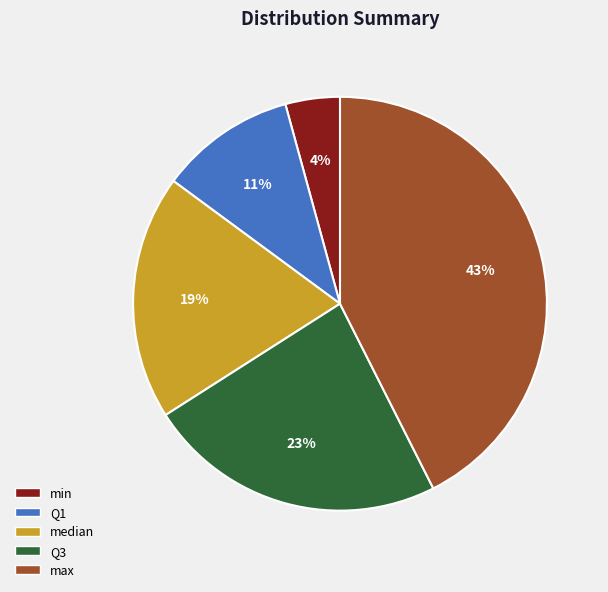

To the nearest percent, what is the average slice percentage?

20%